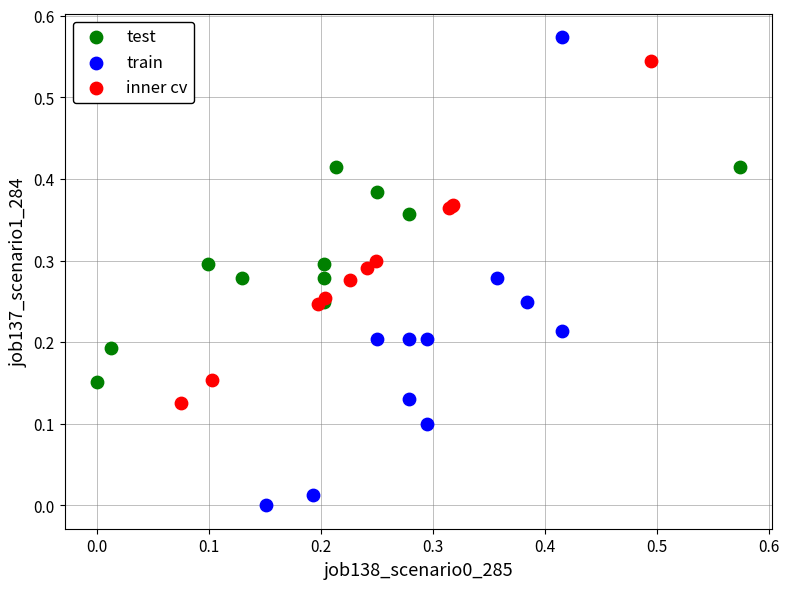

Which series reaches the minimum Y coordinate?

train